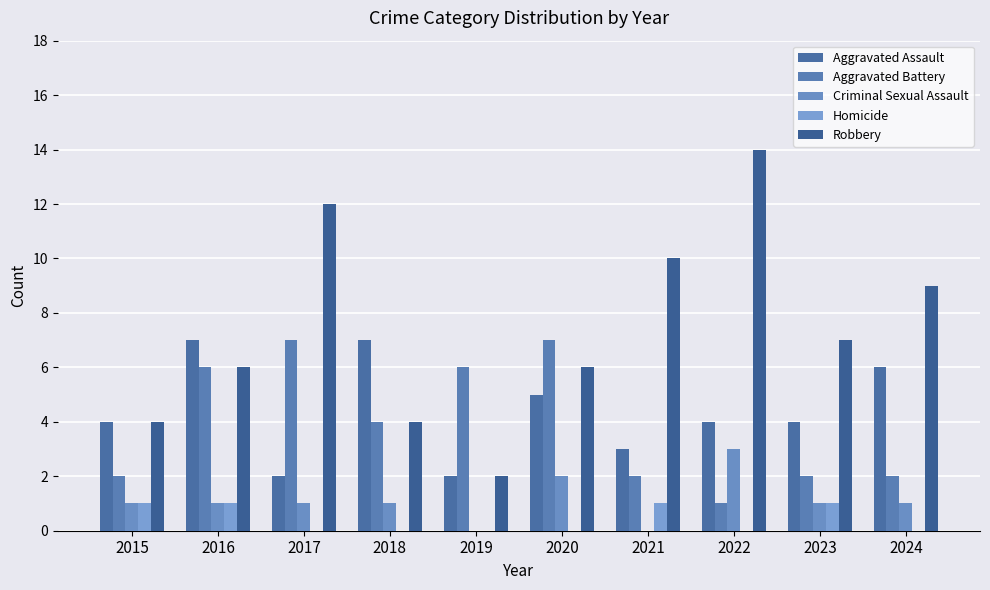

The value of Criminal Sexual Assault at 2019 is 2. True or false?

False